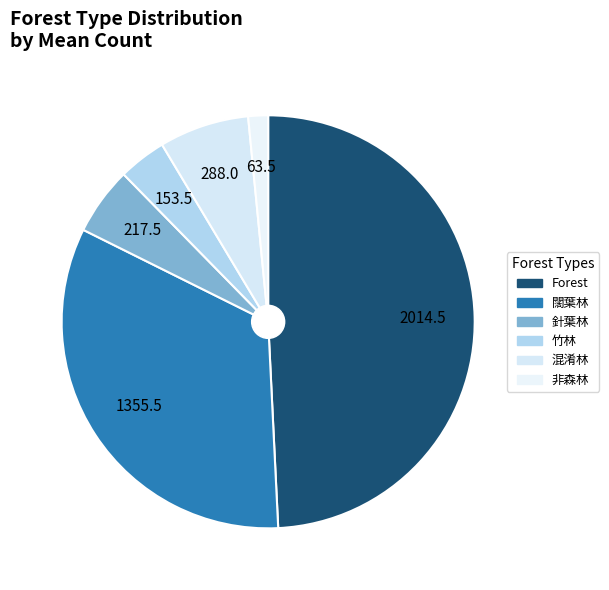

Is there a majority slice in this chart?

No